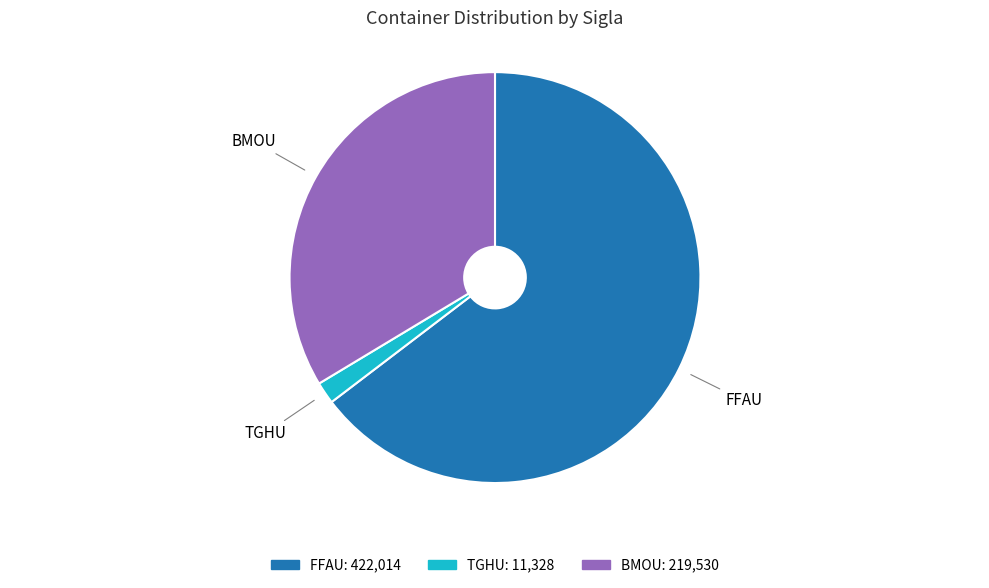

Approximately how many times larger is the value at BMOU compared to TGHU?

19.4